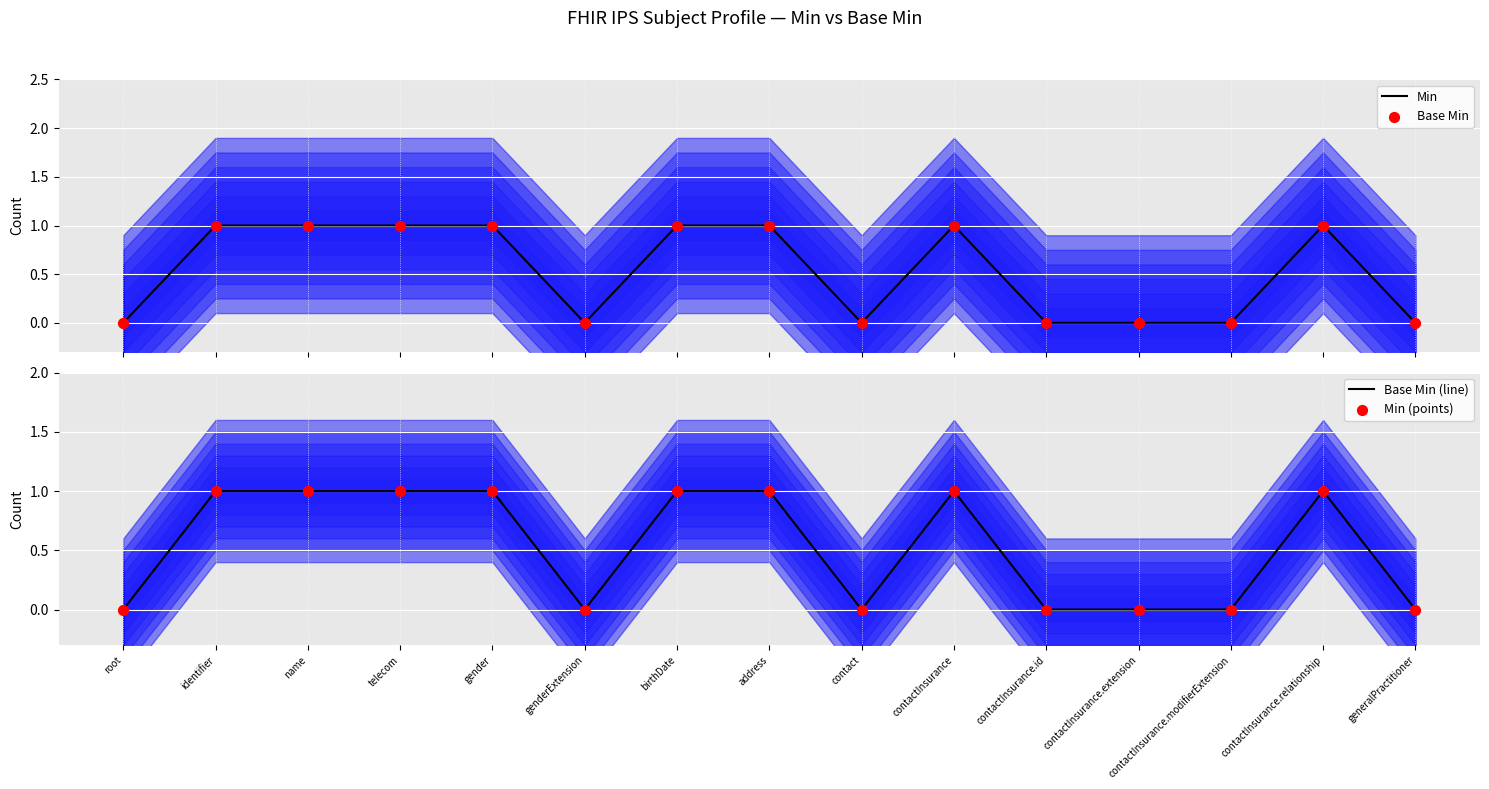

At which category is the sum across all series the highest?

identifier